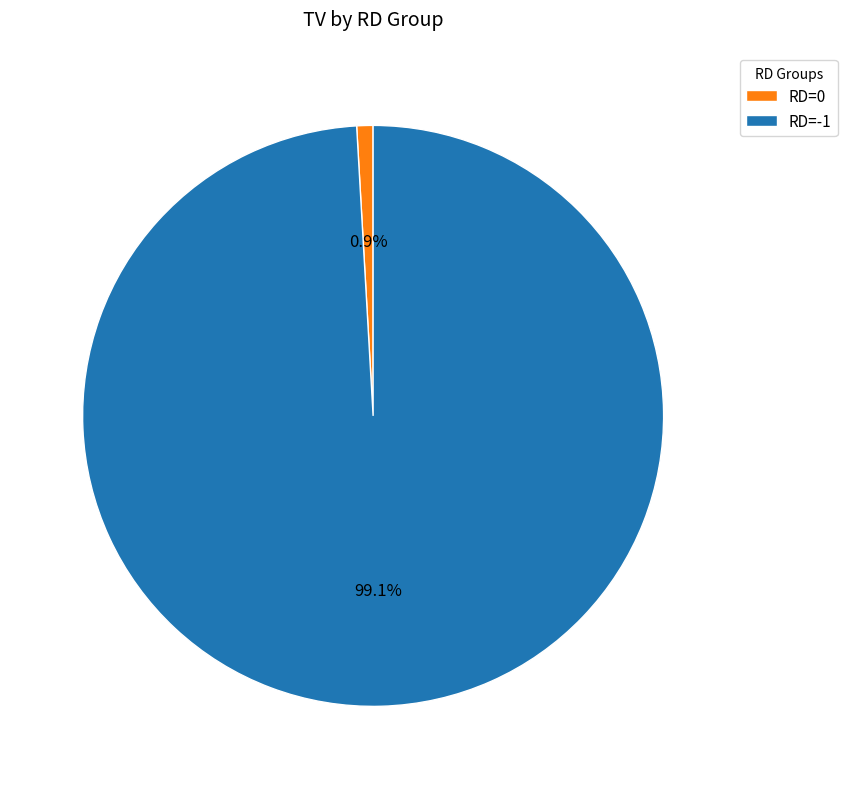

How much of the chart is everything except RD=0?

99.1%